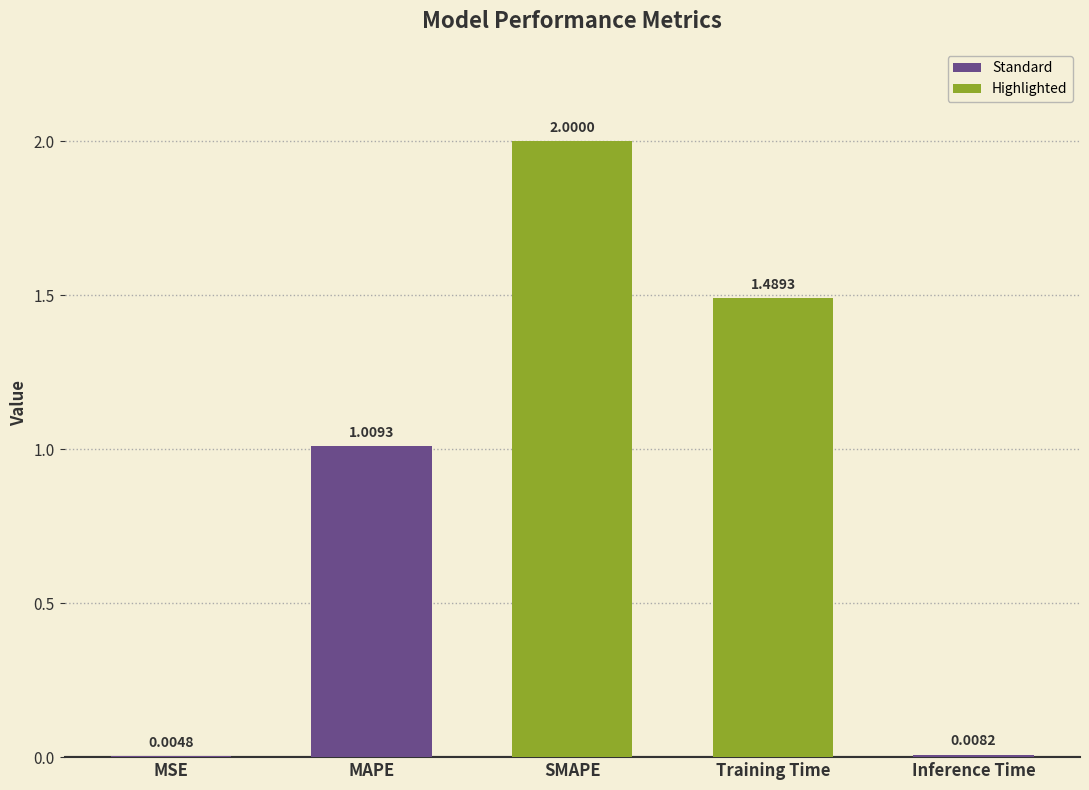

Which category has the highest value across all series?

SMAPE